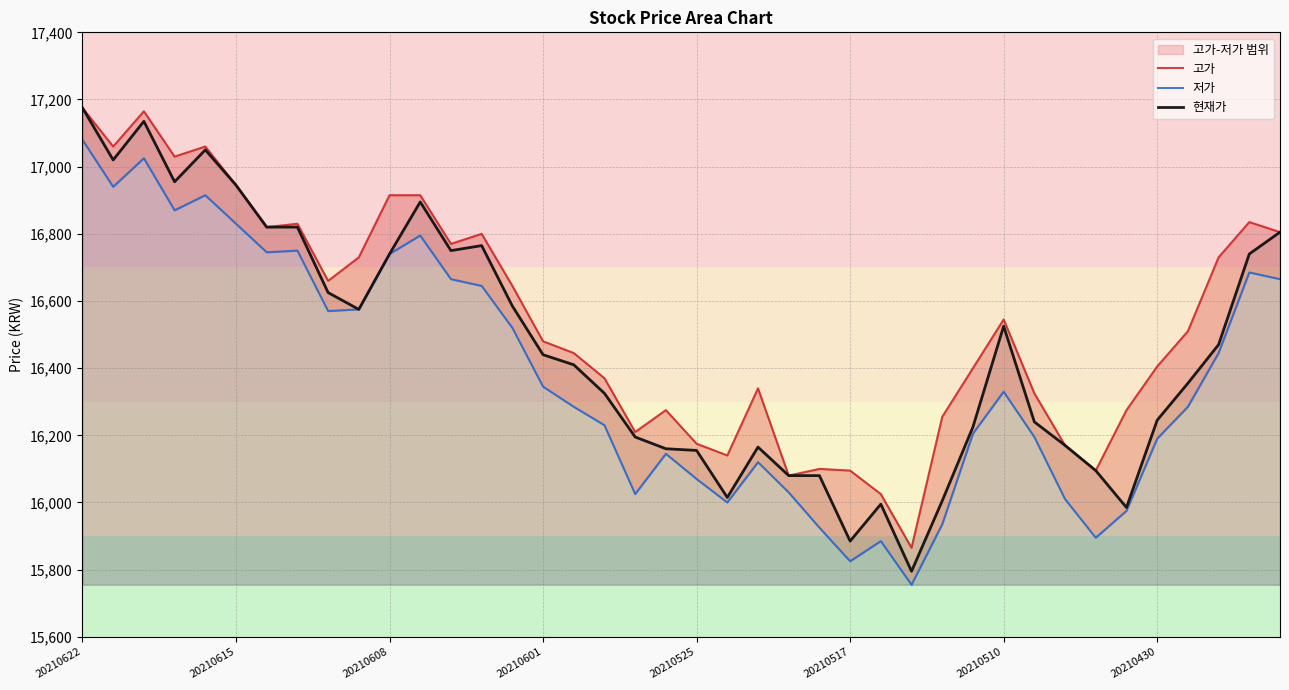

At which label does 현재가 reach its peak?

20210622